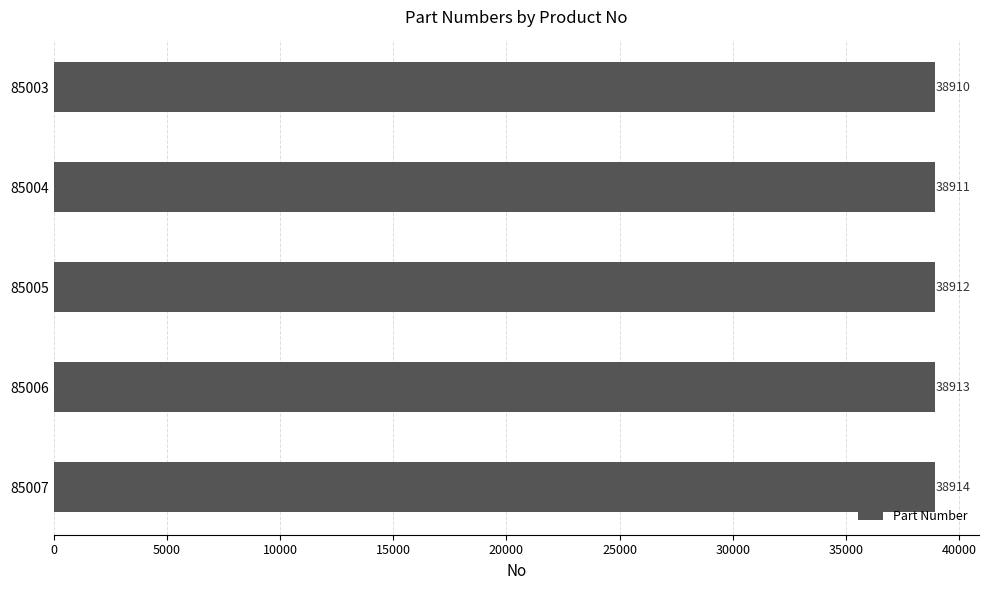

Count the number of data series in this chart.

1